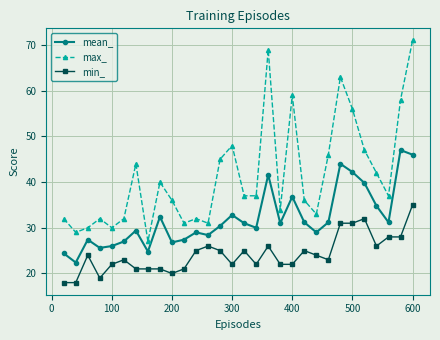

What is the greatest value displayed?

71.0